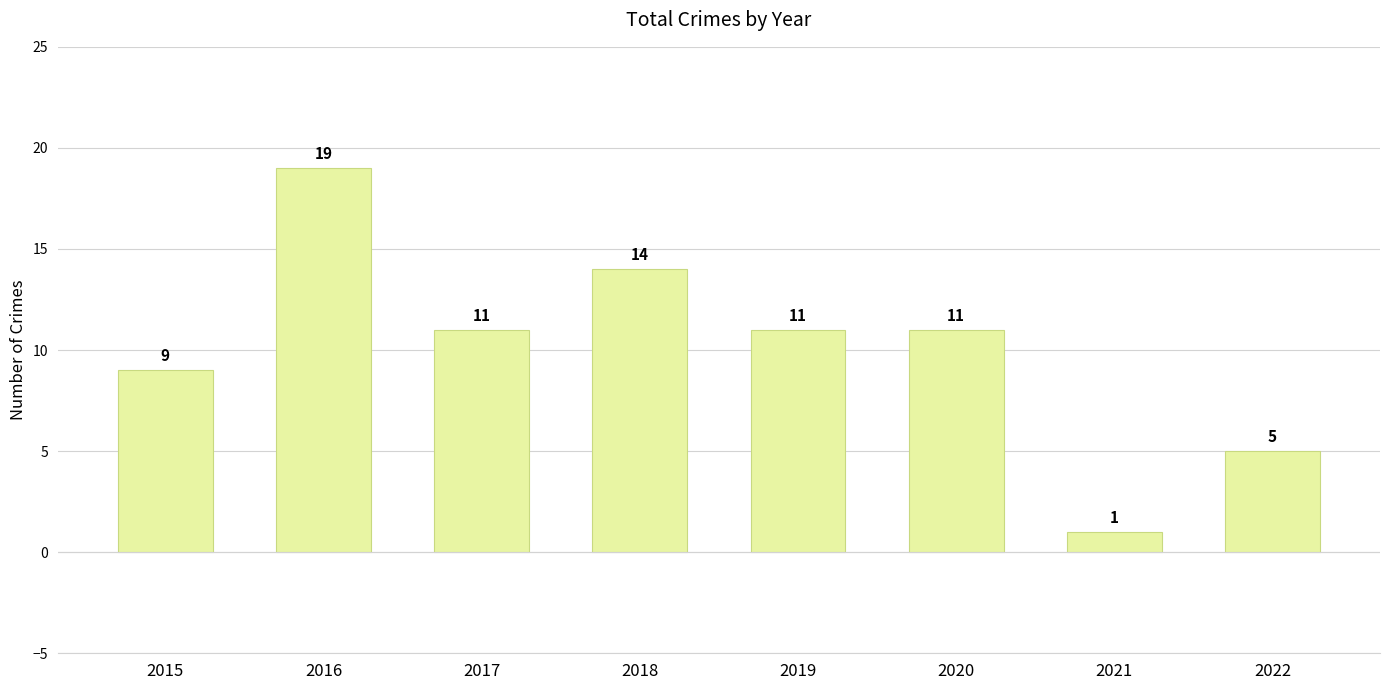

Reading right to left, what are all the values shown in this chart?

5	1	11	11	14	11	19	9